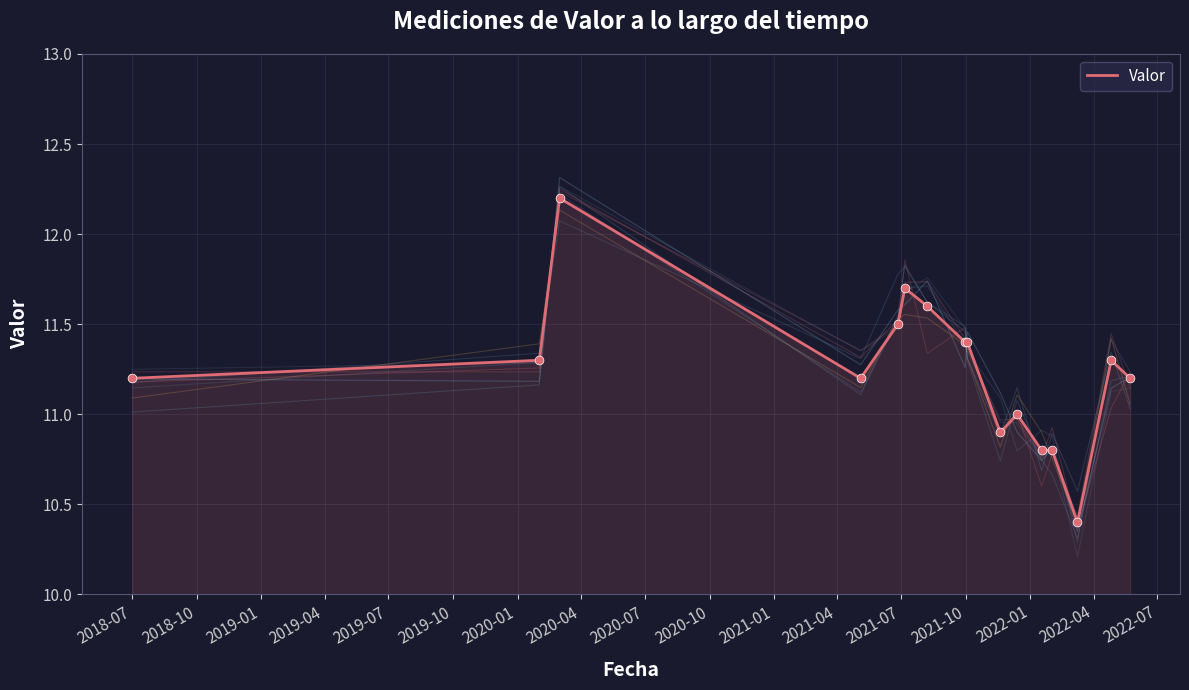

Between 2019-04 and 2019-07, which is larger?

2019-07